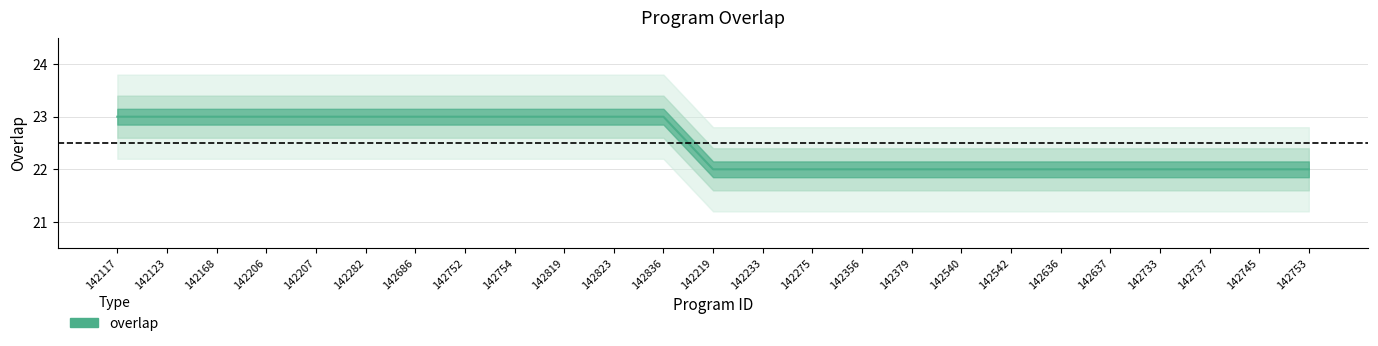

What is the sum of all values?

562